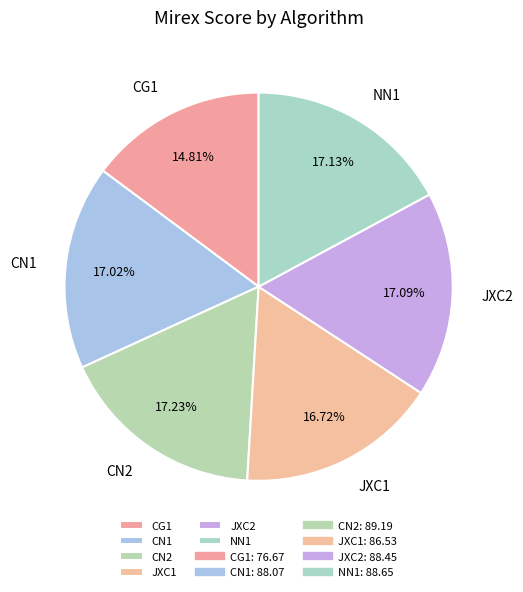

Which slice is the smallest?

CG1